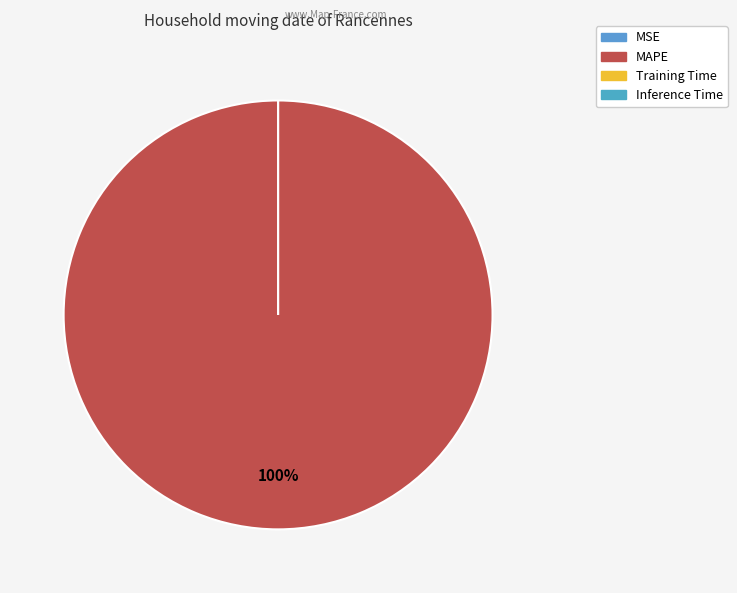

To the nearest percent, what is the combined percentage of MSE and MAPE?

100%